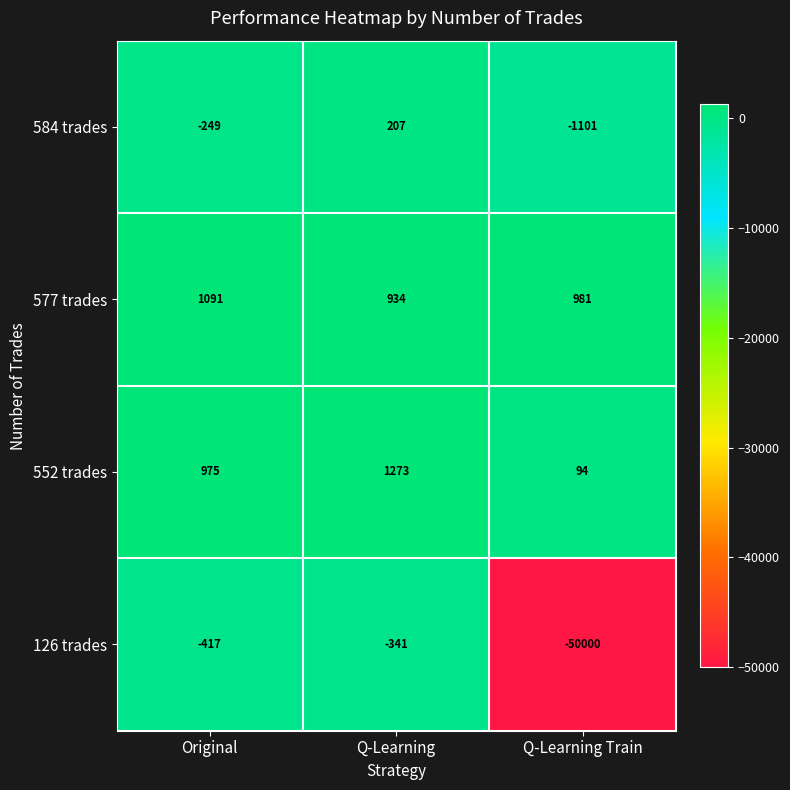

How many values in the 577 trades series are below 981?

1